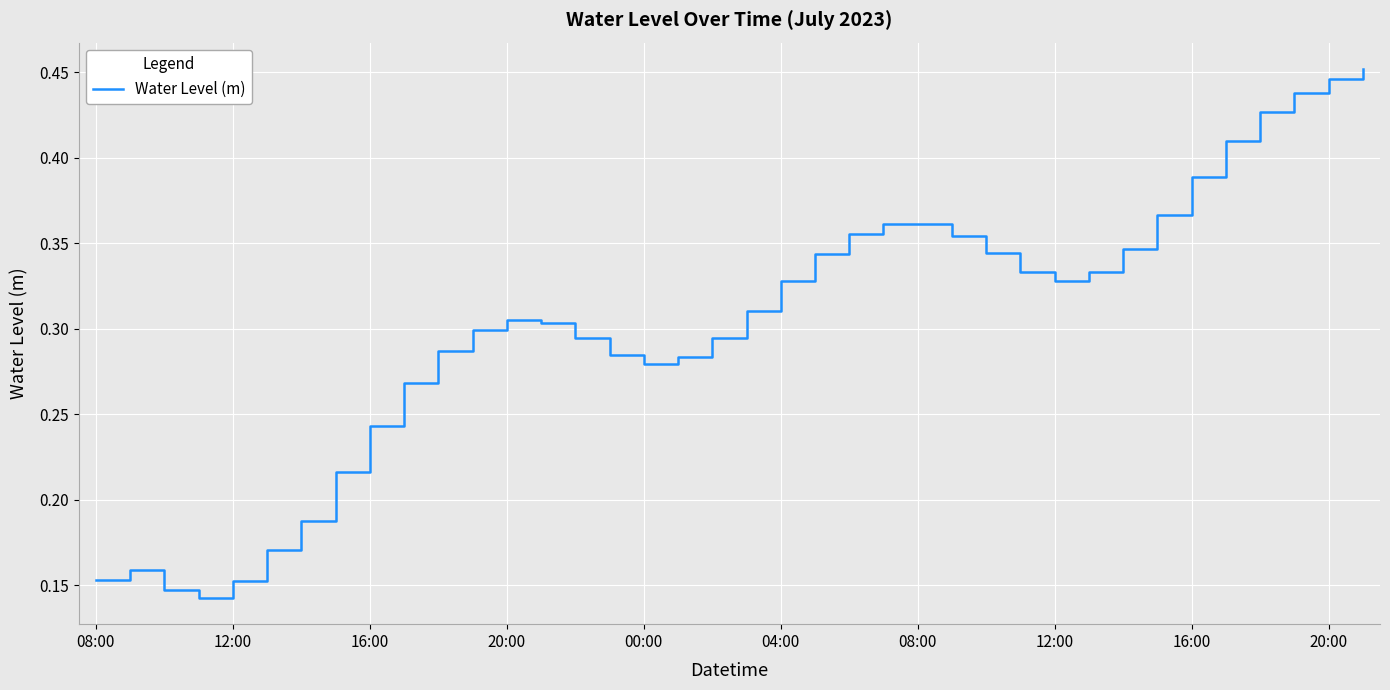

Does the chart have visible grid lines?

Yes